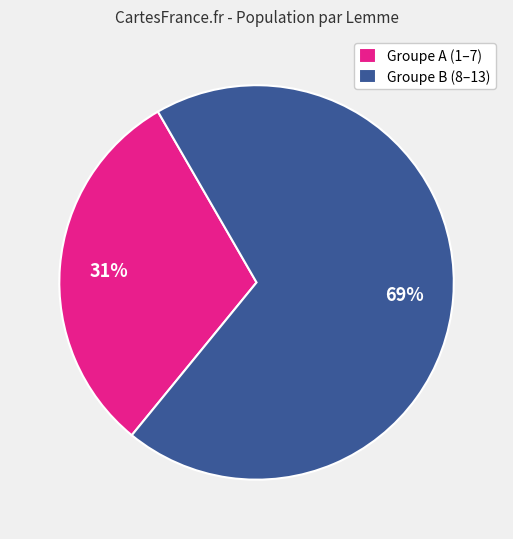

Which category accounts for the majority?

Groupe B (8–13)